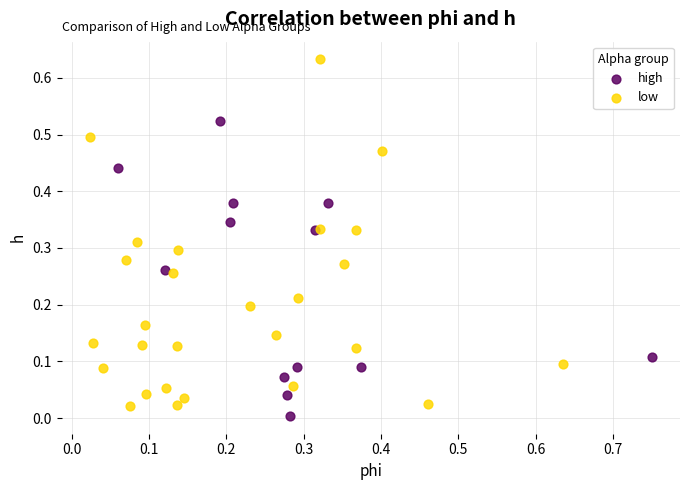

Which series has the largest Y range (max minus min)?

low